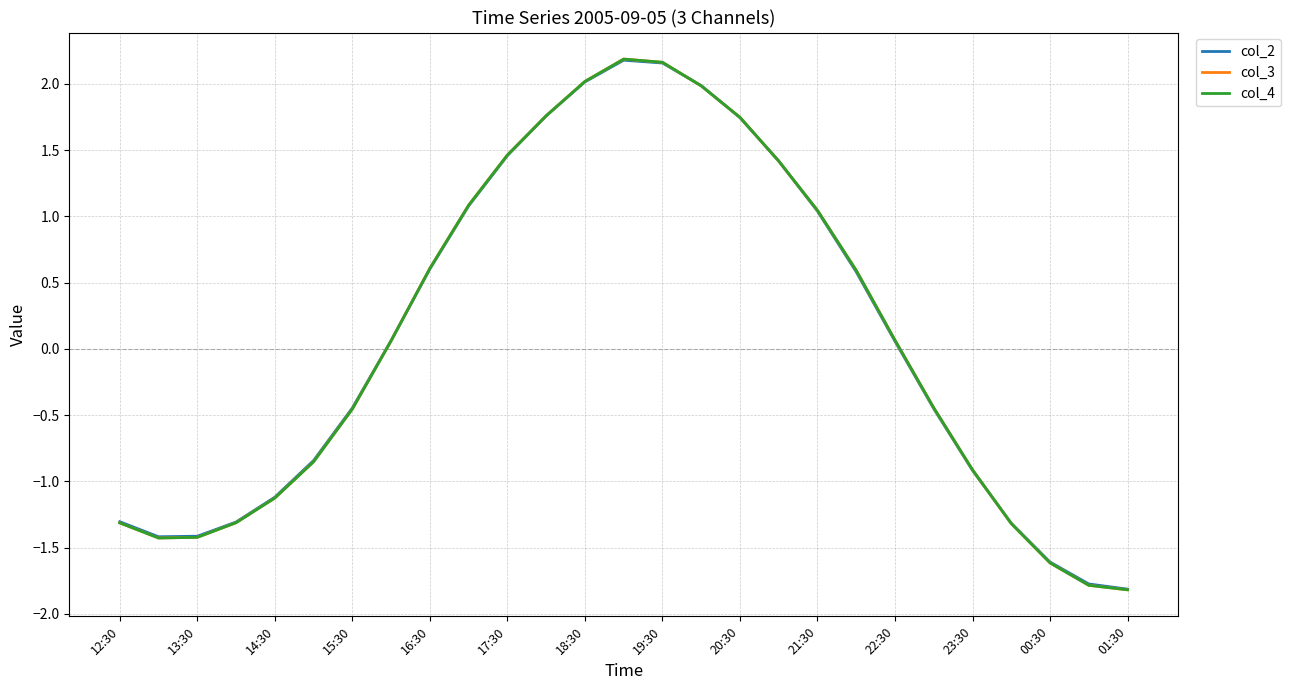

How many intersections are there between col_3 and col_4?

2